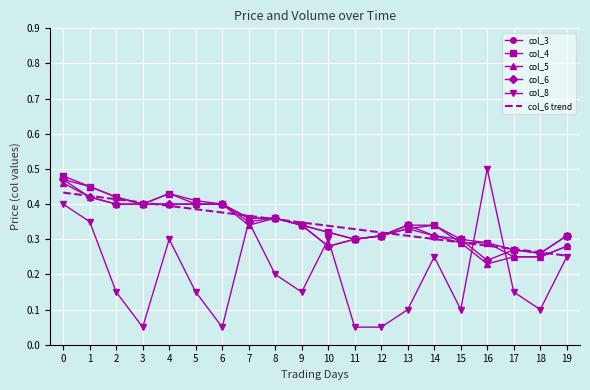

What is the sum of all col_8 values?

4.0